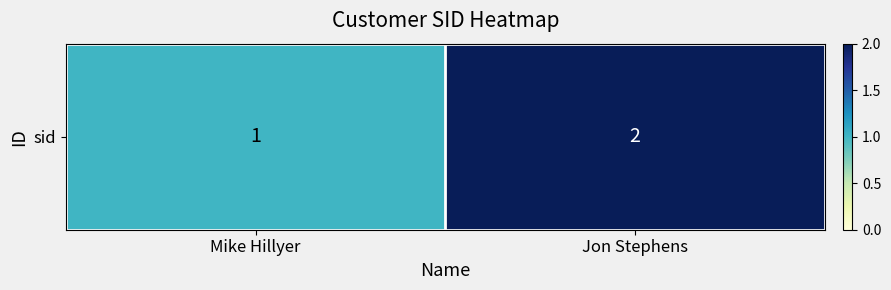

What is the change in value from Mike Hillyer to Jon Stephens?

+1